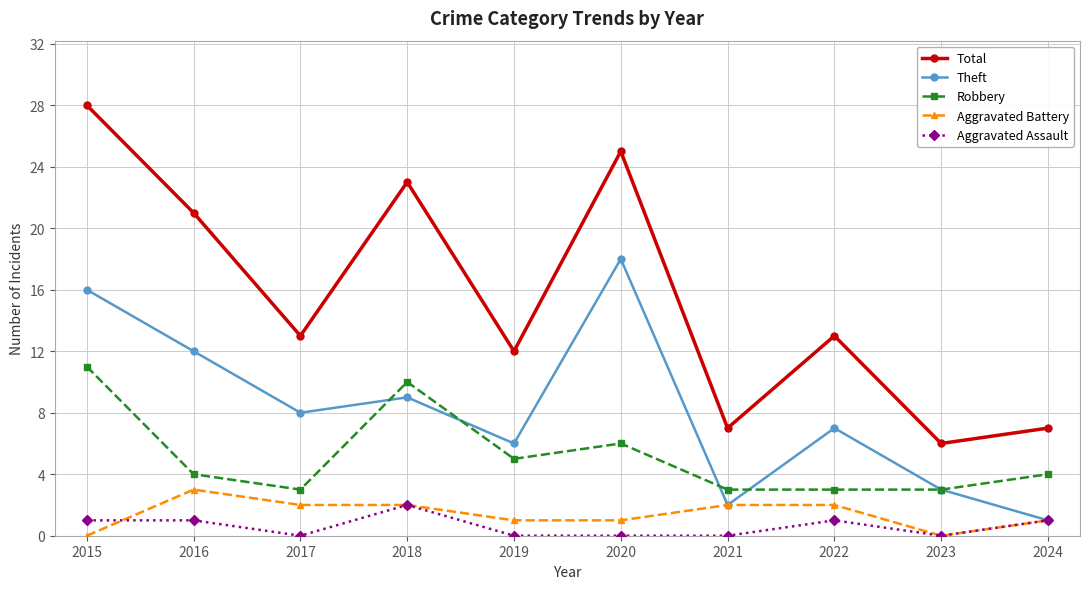

Is it true that Robbery equals 5 at 2019?

True